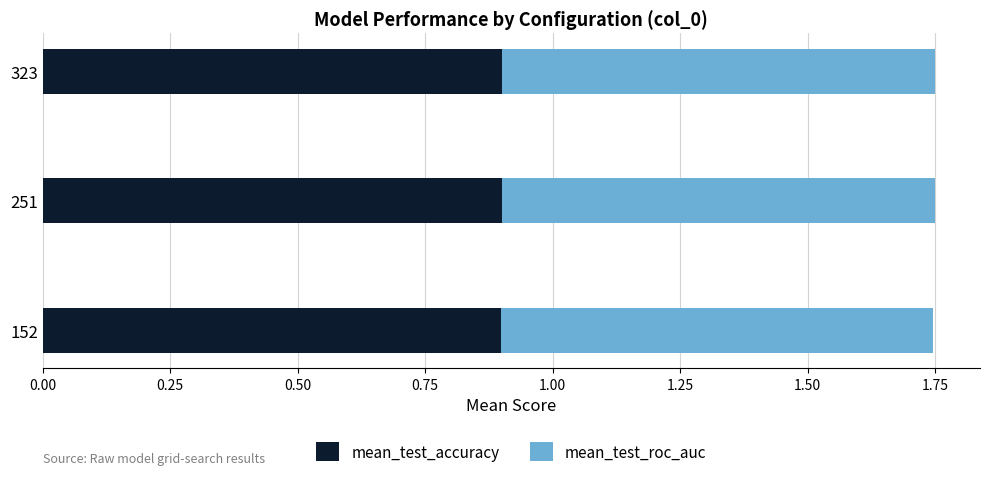

The value of mean_test_accuracy at 251 is 0.6. True or false?

False